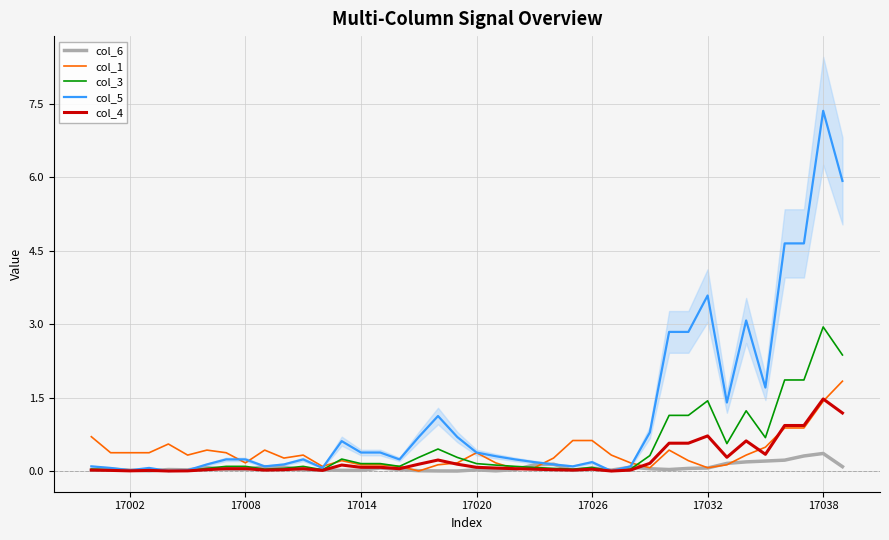

What is the highest value of the col_5 series?

7.4